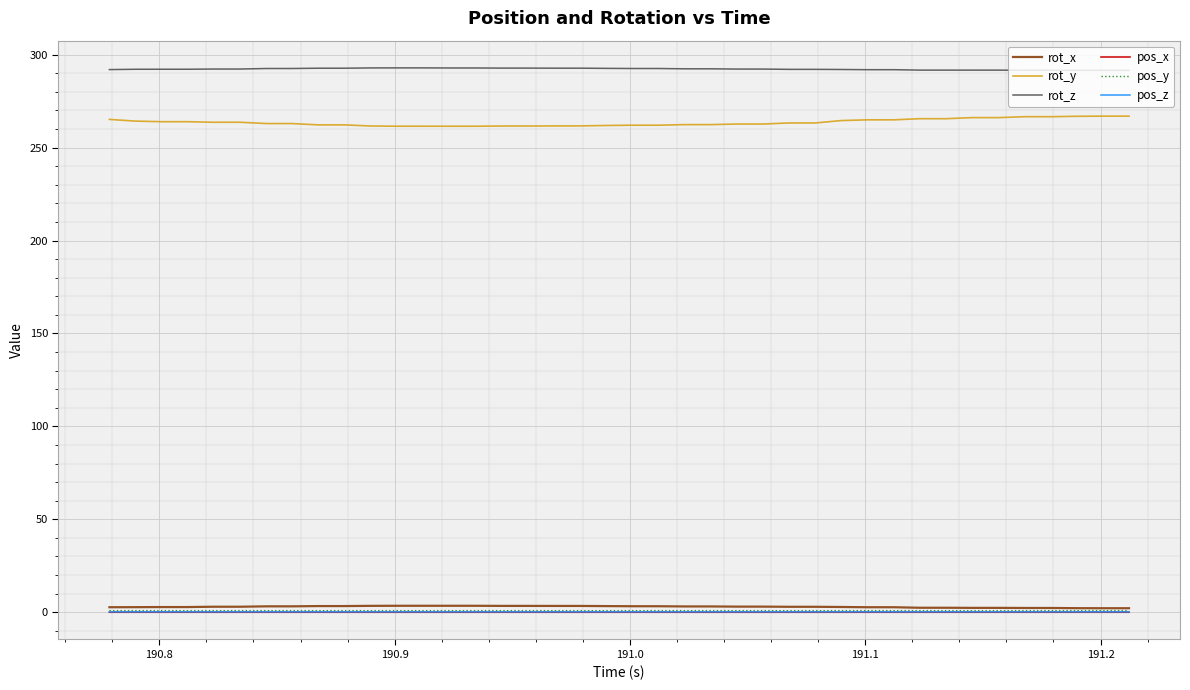

True or false: pos_x and rot_y intersect in this chart.

False